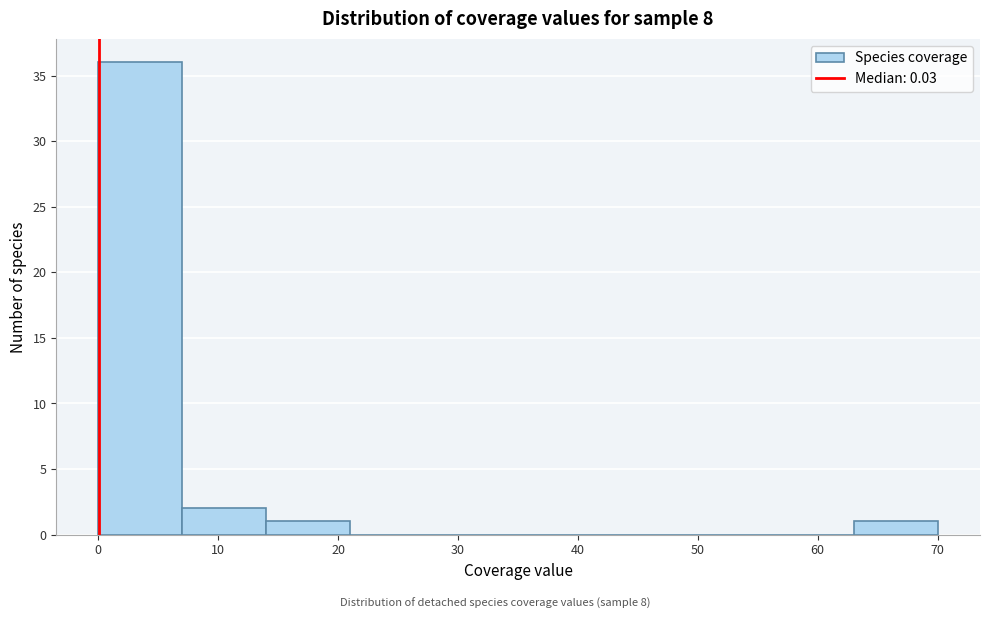

Reading left to right, transcribe this chart: for each bar, give the range it covers on the x-axis and its height. Neither the bar edges nor the heights are printed on the chart, so give them approximately, as read against the axes.

0 to 7: 36
7 to 14: 2
14 to 21: 1
21 to 28: 0
28 to 35: 0
35 to 42: 0
42 to 49: 0
49 to 56: 0
56 to 63: 0
63 to 70: 1